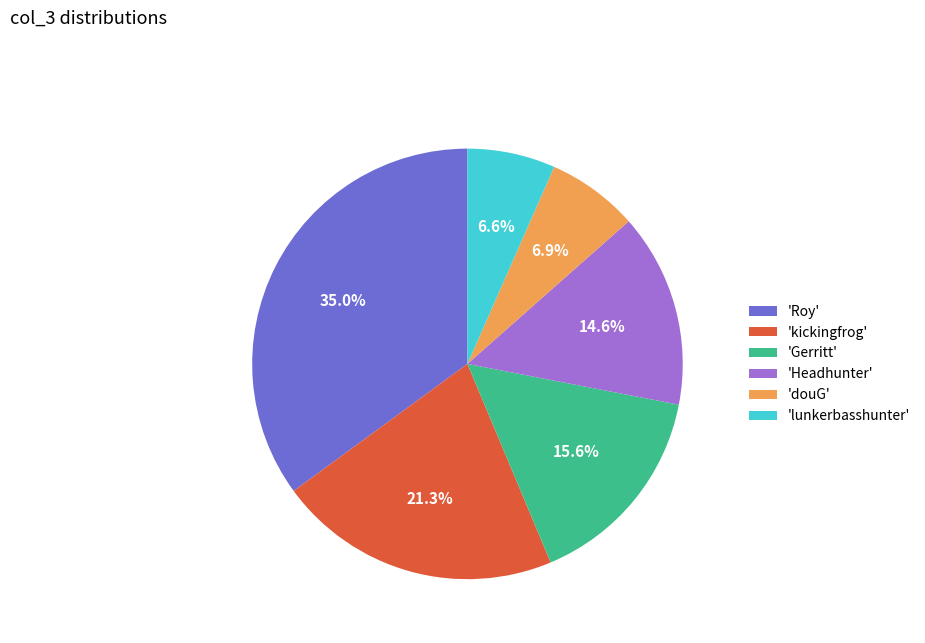

Combined, do 'Roy' and 'kickingfrog' account for over 50%?

Yes